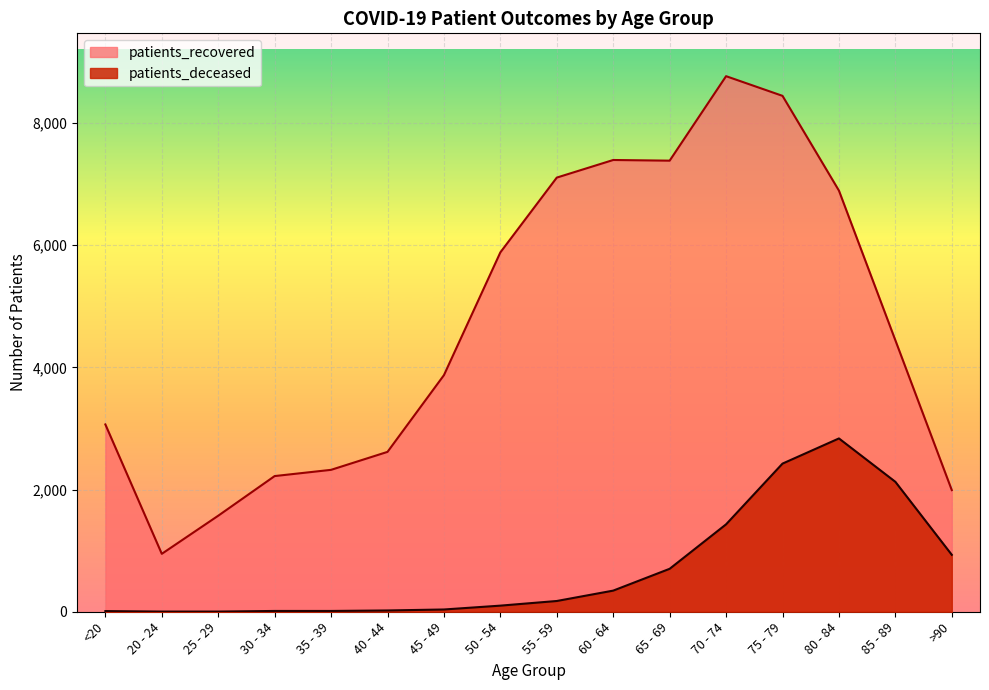

At how many categories does at least one series exceed 3516?

9